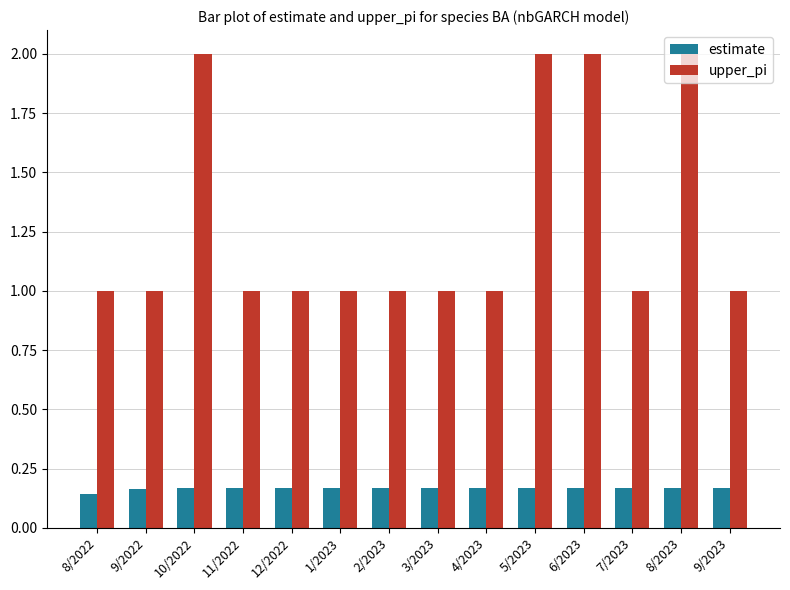

What is the lowest value of the upper_pi series?

1.0